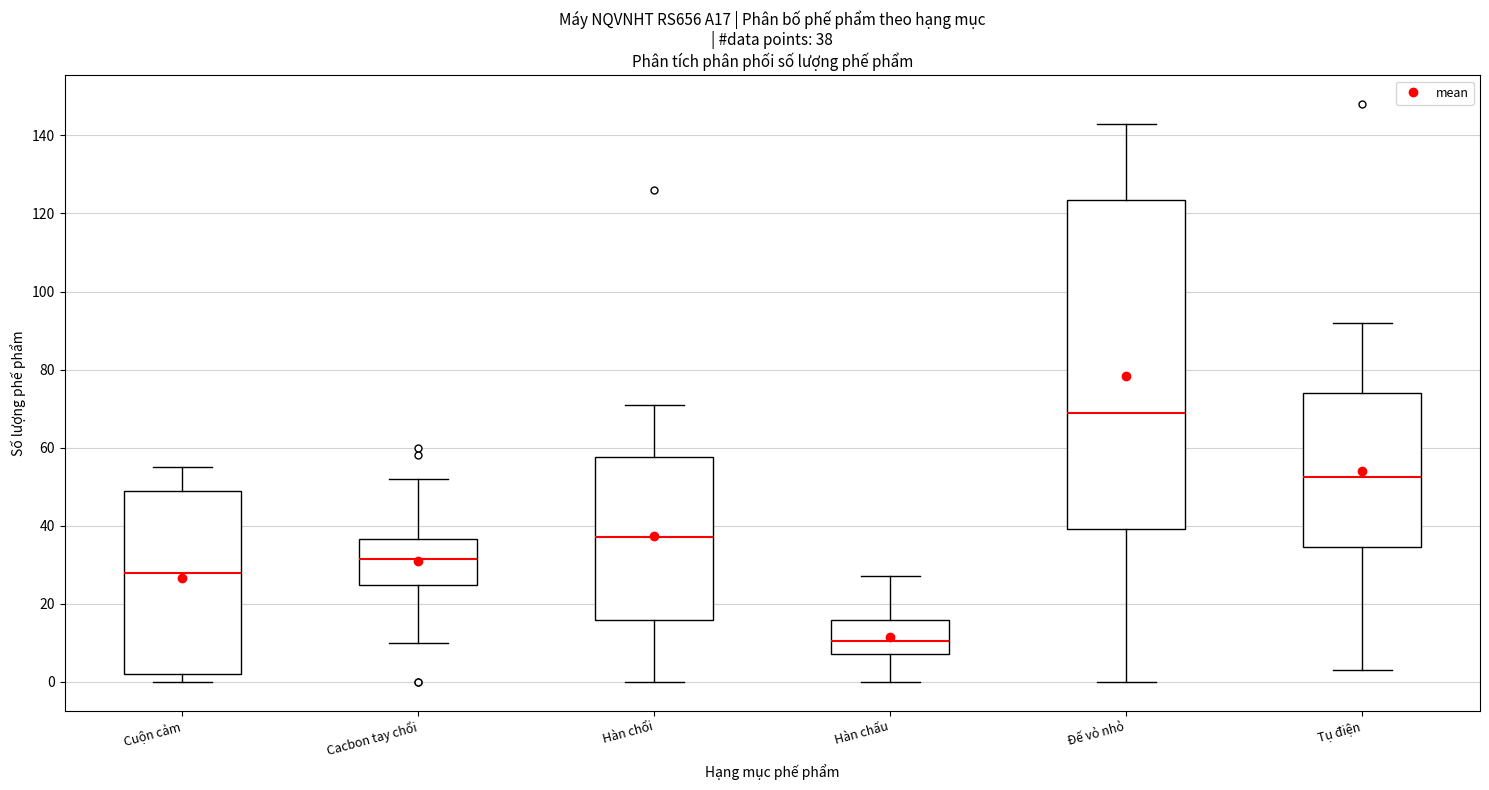

Which box has the highest median line?

Đế vỏ nhỏ